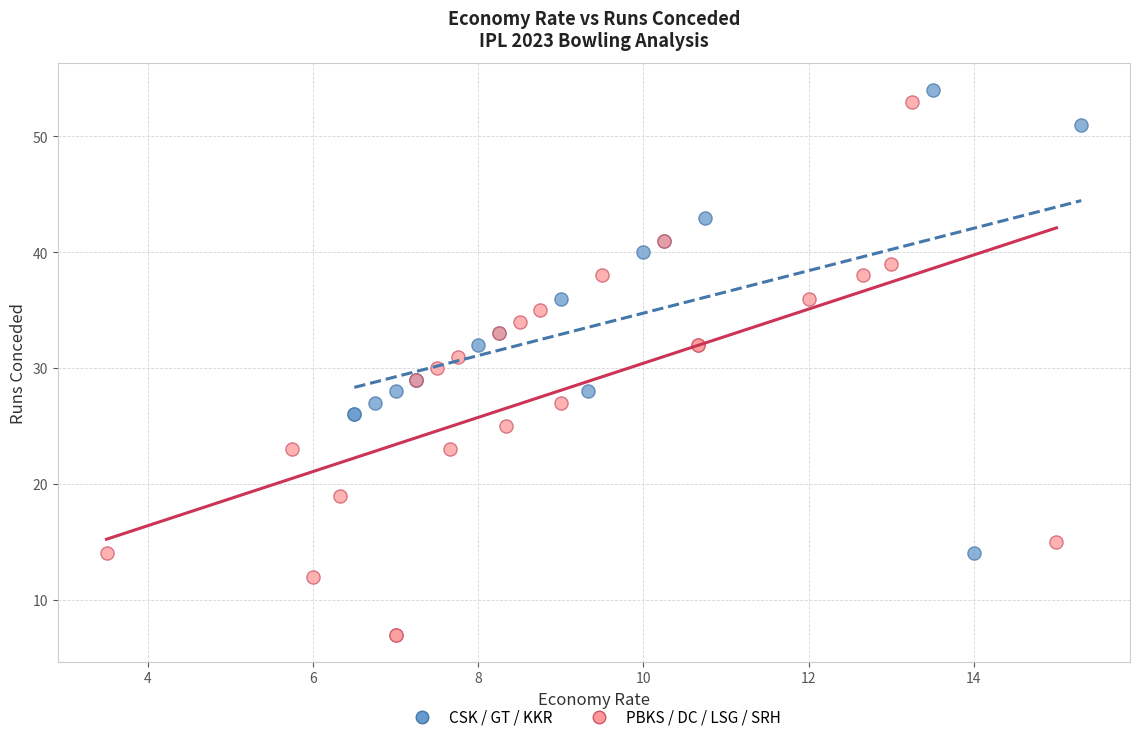

Which series reaches the minimum Y coordinate?

PBKS / DC / LSG / SRH